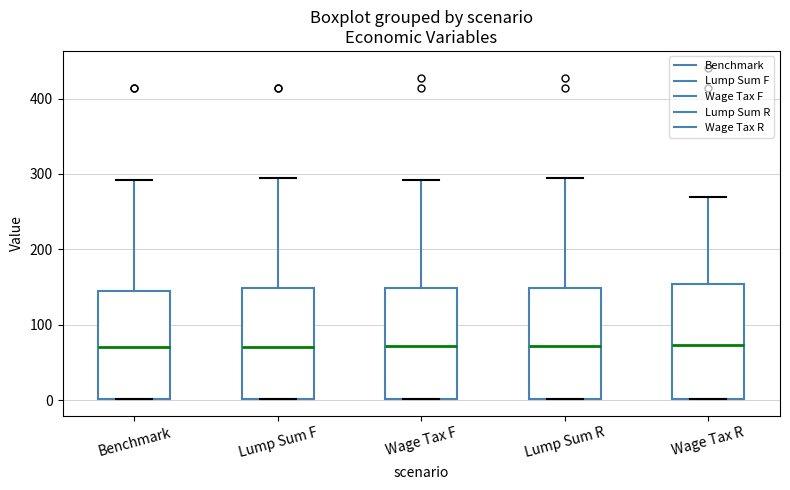

Where does the median line of the box for Benchmark sit on the y-axis? The values are not printed on the chart, so give them approximately, as read against the axis.

70